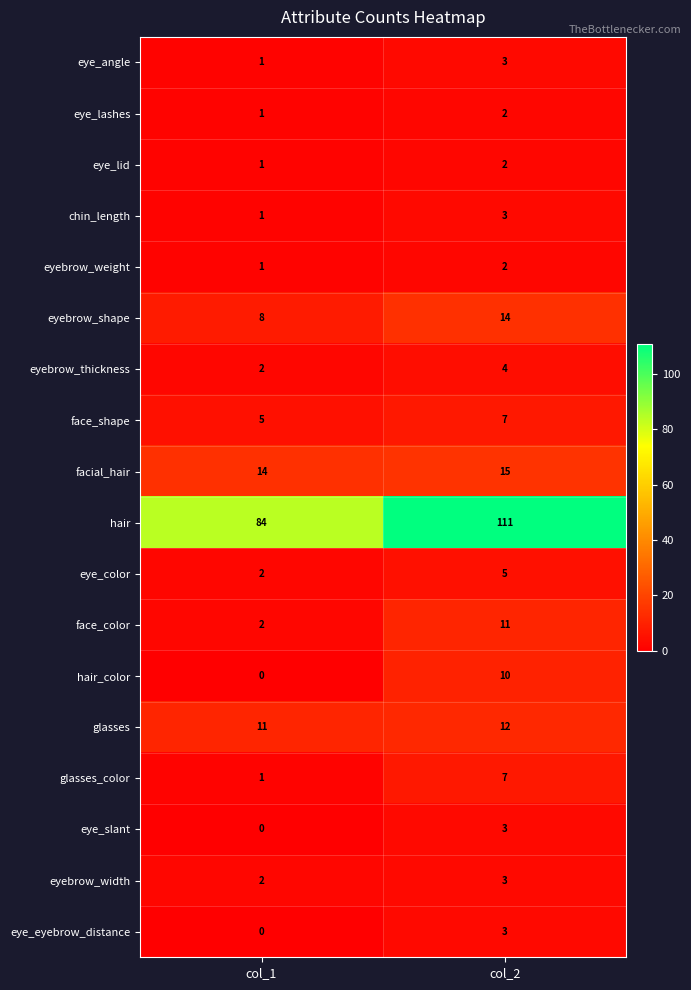

Which label corresponds to the smallest value in the chart?

col_1